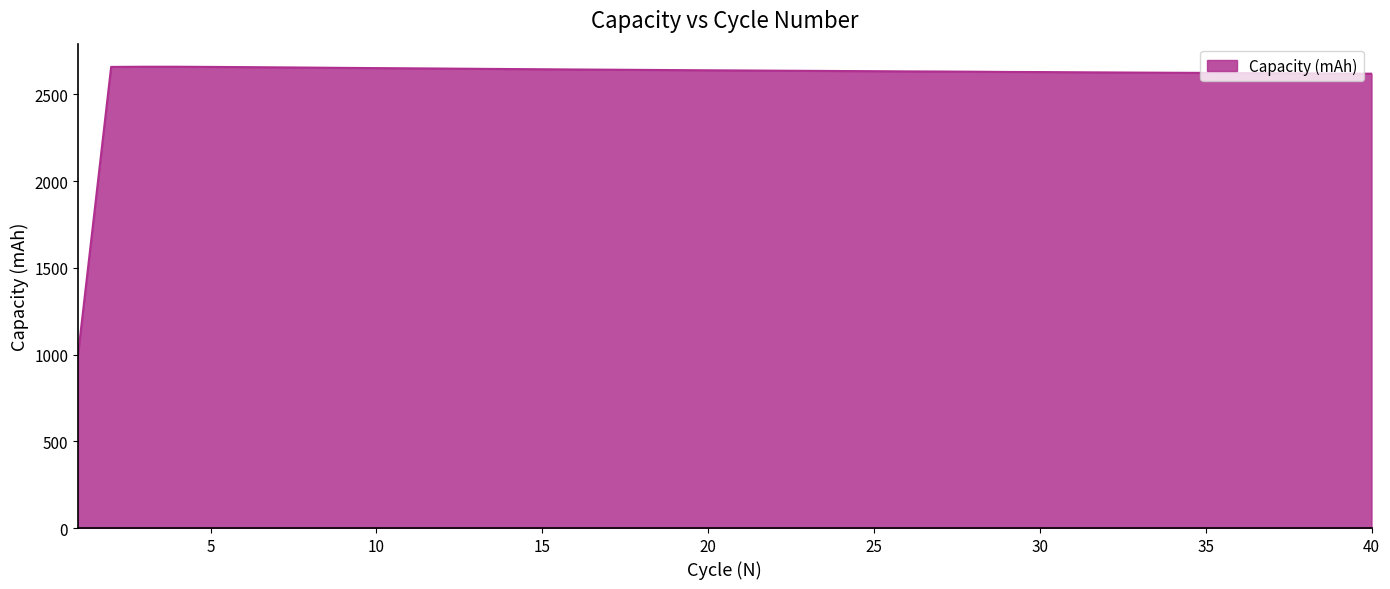

What is the minimum value shown in the chart?

995.1